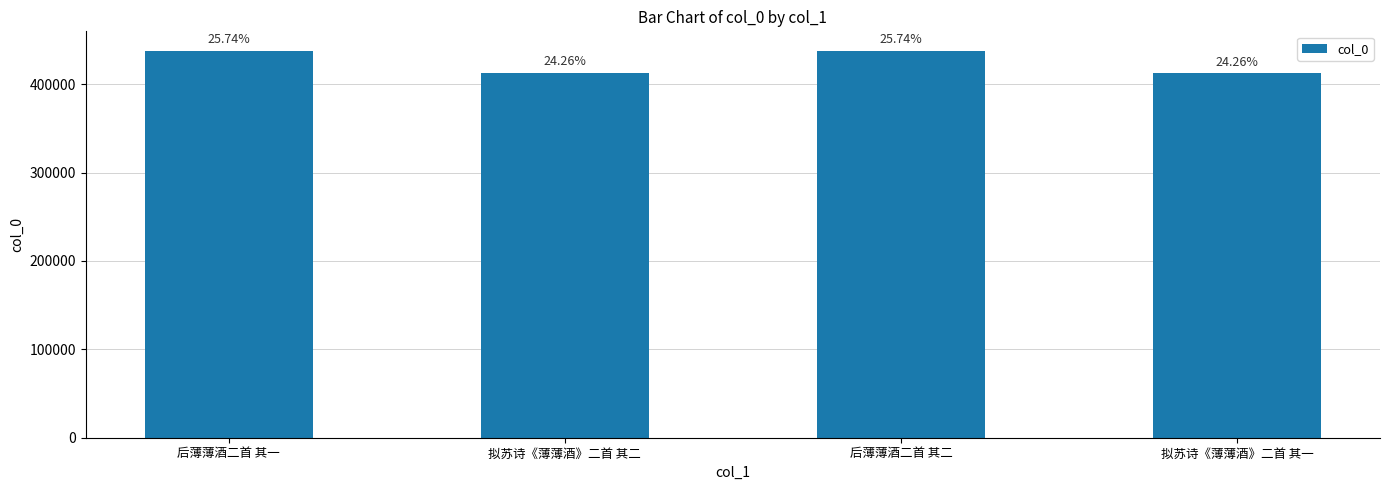

Does the chart contain any negative values?

No